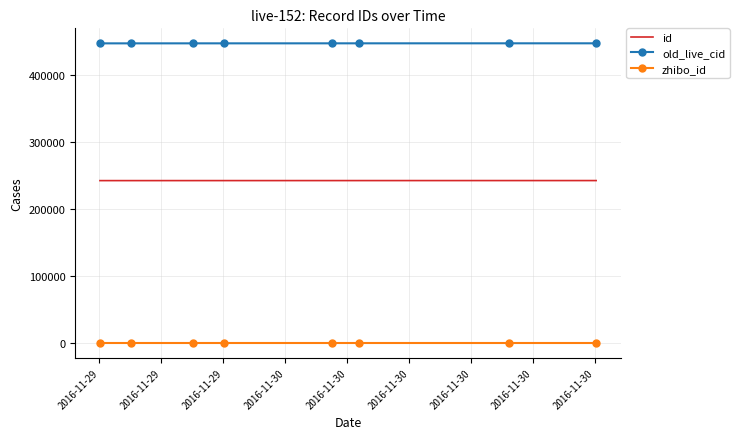

List the series in order of their peak value, lowest first.

zhibo_id, id, old_live_cid